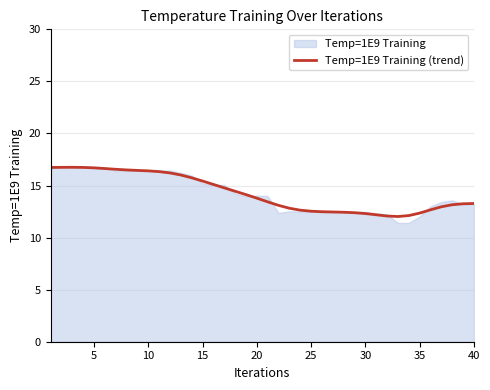

Does the chart have visible grid lines?

Yes